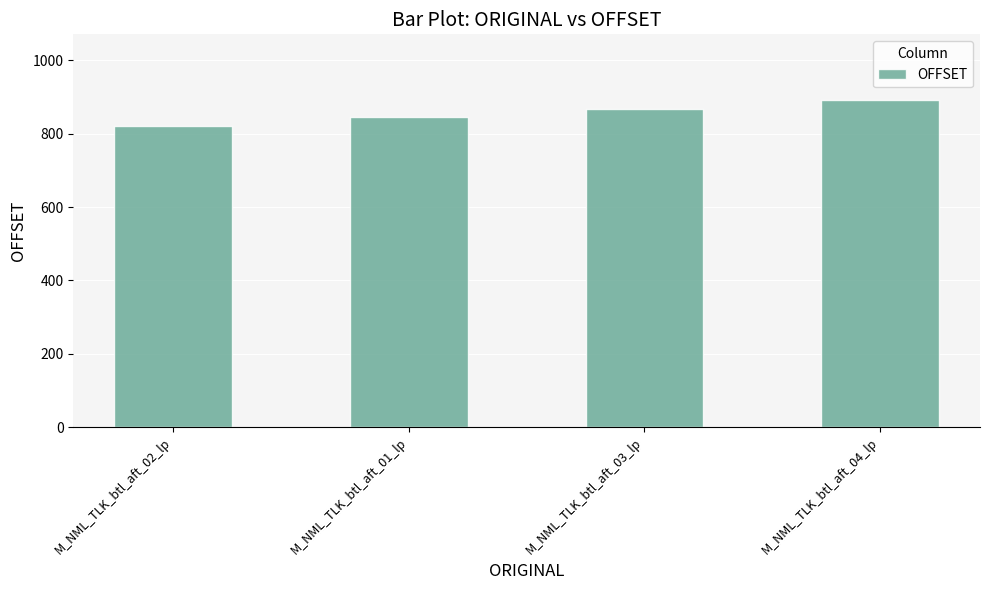

What position from the right is M_NML_TLK_btl_aft_04_lp?

1